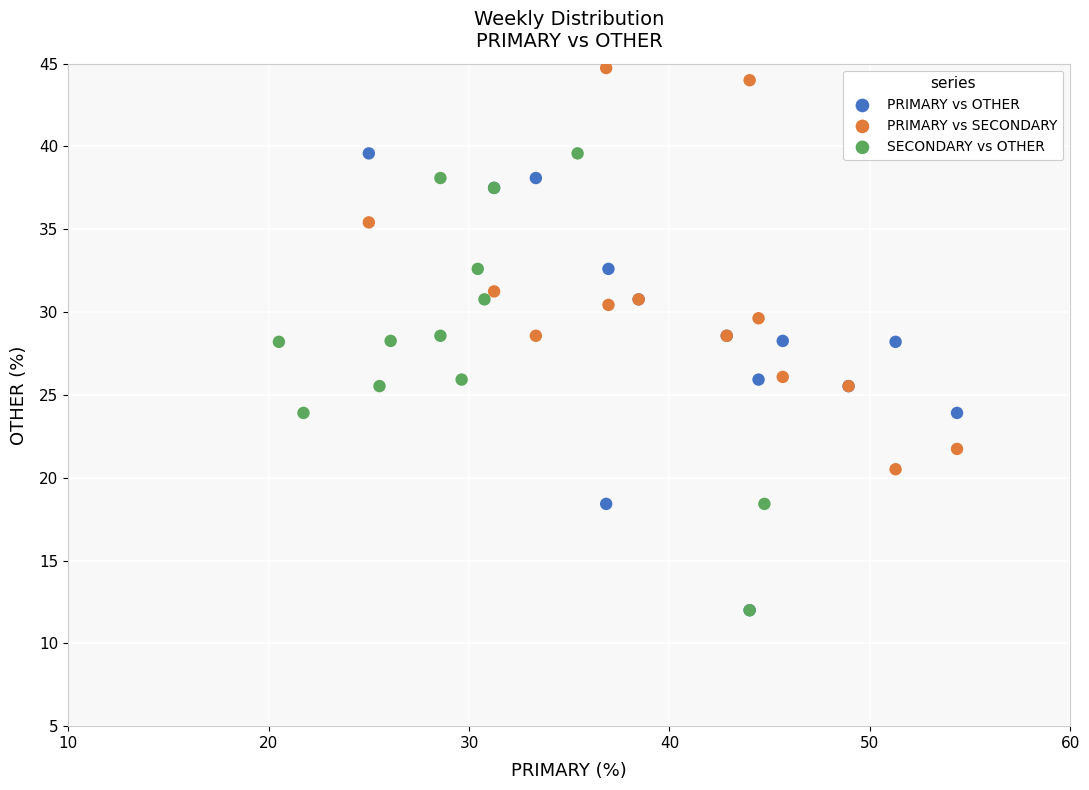

Which series contains the highest Y value?

PRIMARY vs SECONDARY